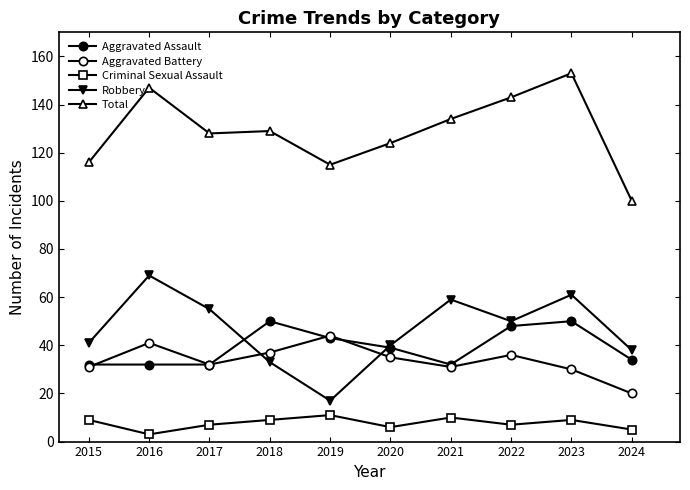

How many lines are shown in the chart?

5